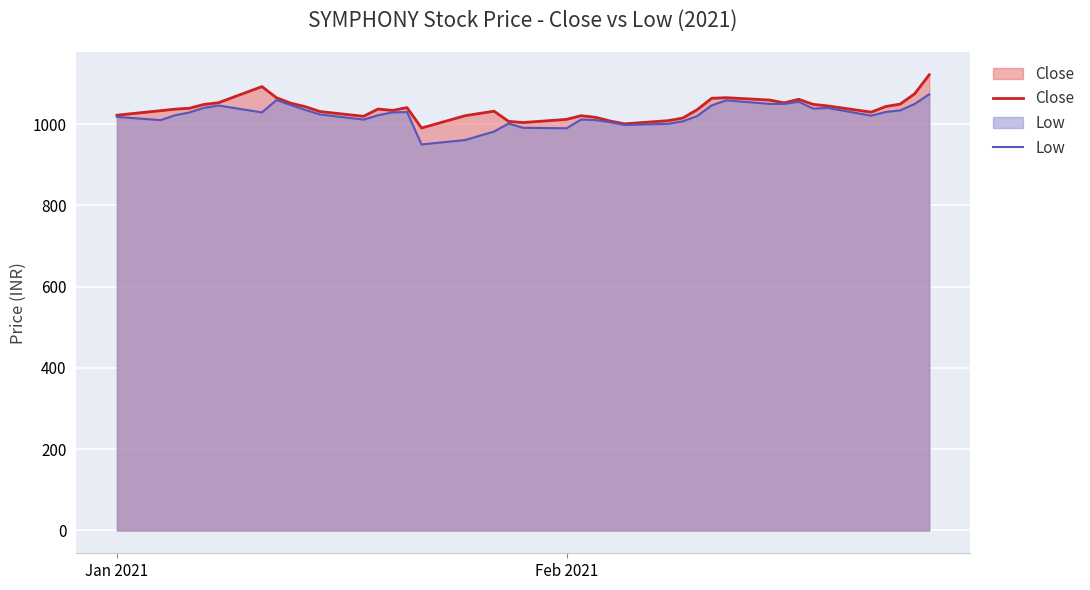

How many lines are shown in the chart?

2